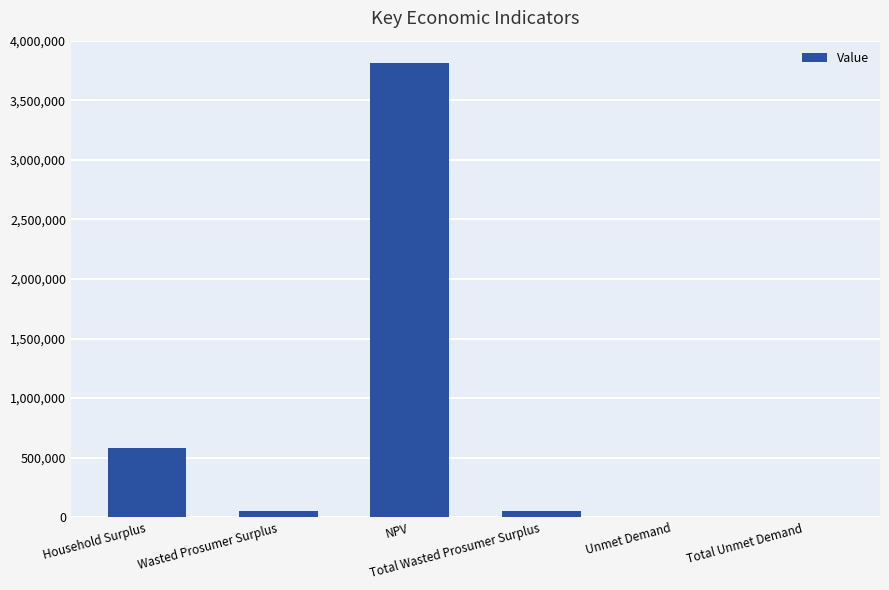

What is the maximum value shown in the chart?

3809982.0